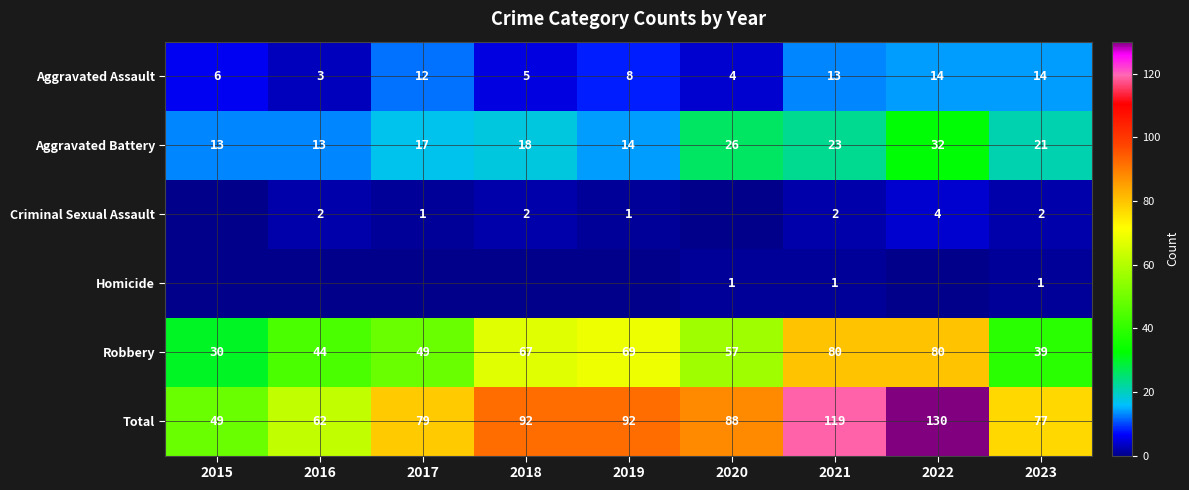

The Criminal Sexual Assault series shows 2 at 2018. True or false?

True